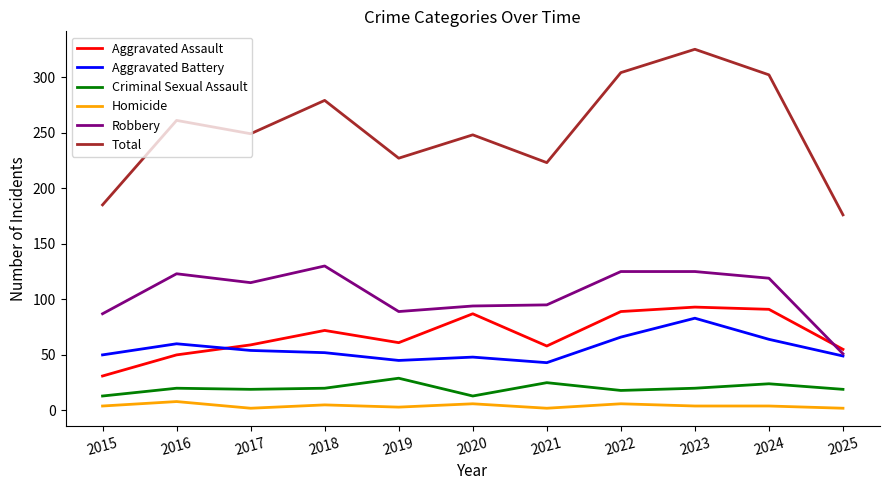

The Criminal Sexual Assault series shows 13 at 2015. True or false?

True